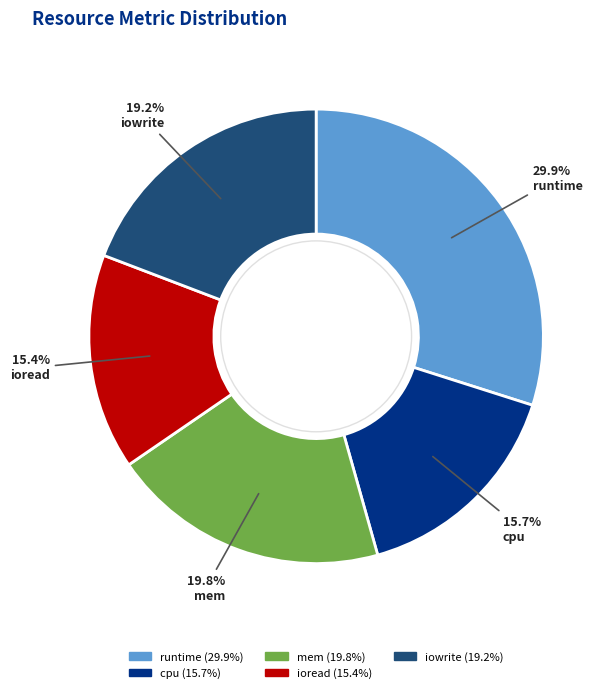

Does cpu (15.7%) account for over 50% of the chart?

No